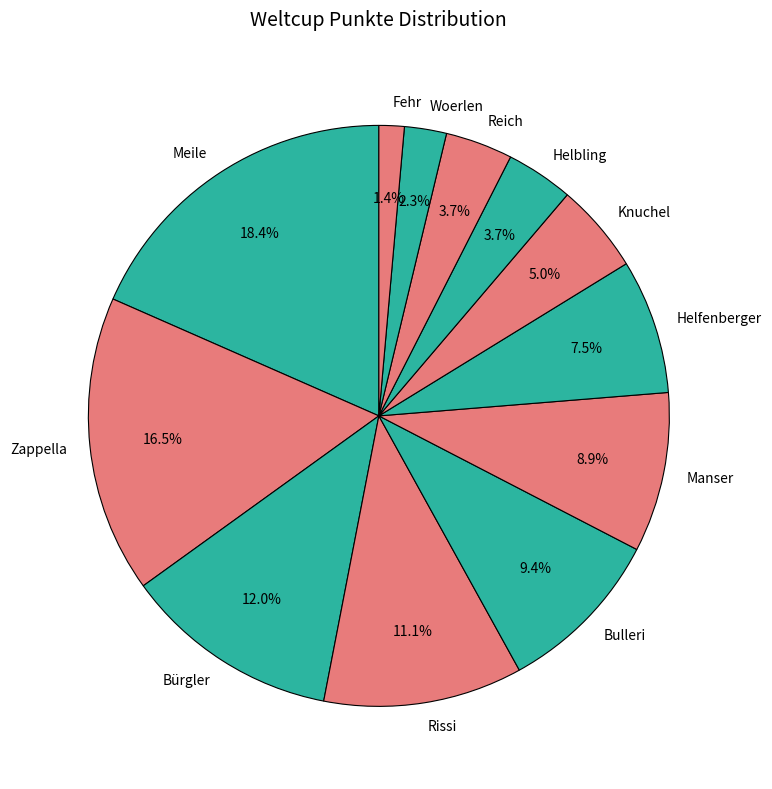

Which has a higher value, Reich or Knuchel?

Knuchel